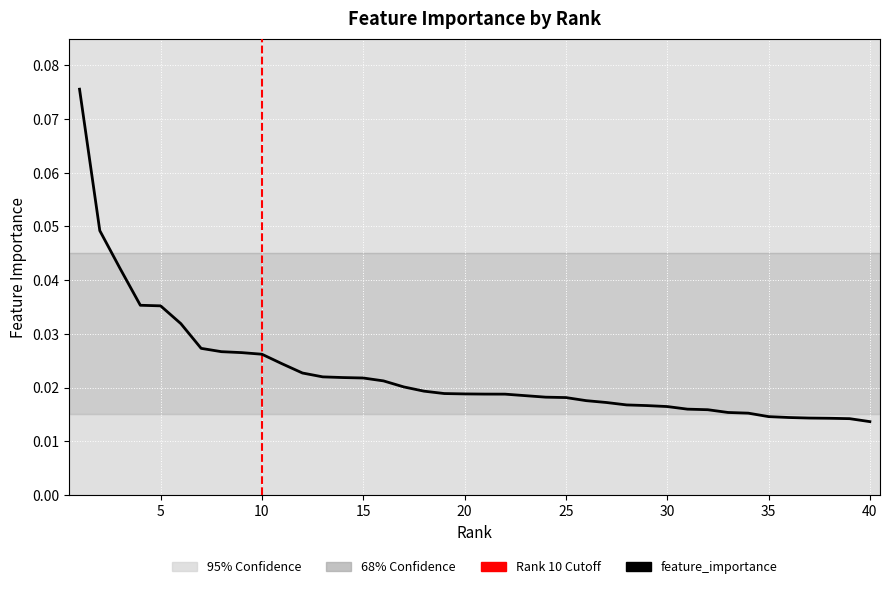

Is this an area chart (filled region under the line)?

No